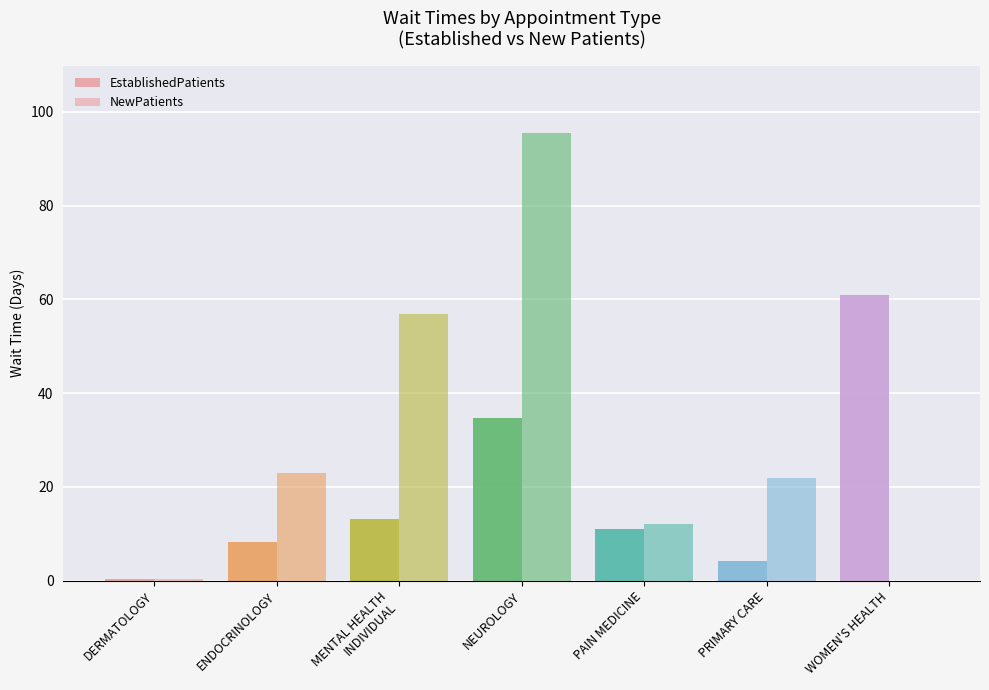

How many categories are shown in the chart?

7